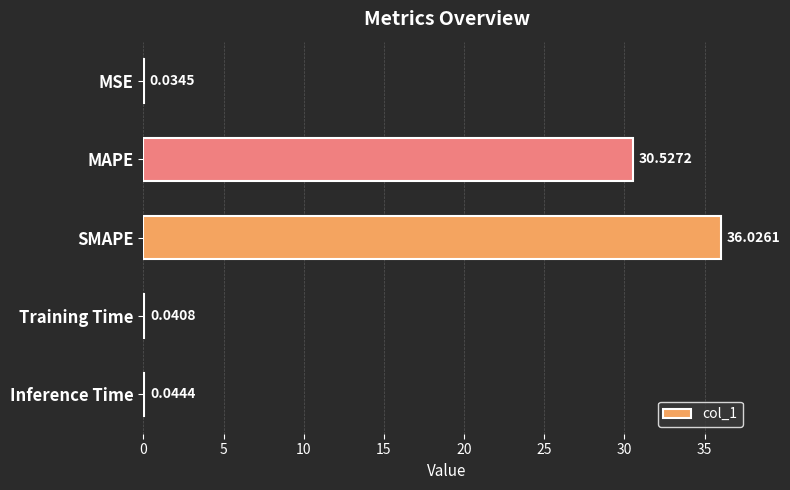

What is the change in value from MSE to SMAPE?

+36.0